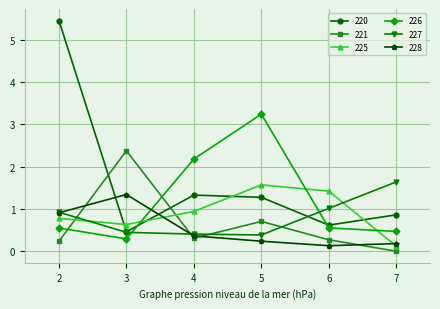

The 220 series shows 0.8 at 3. True or false?

False